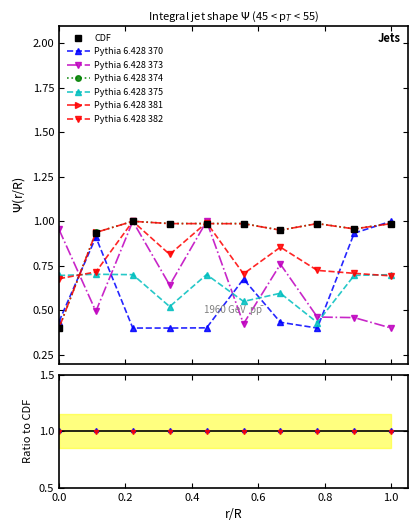

What is the greatest value displayed?

1.0